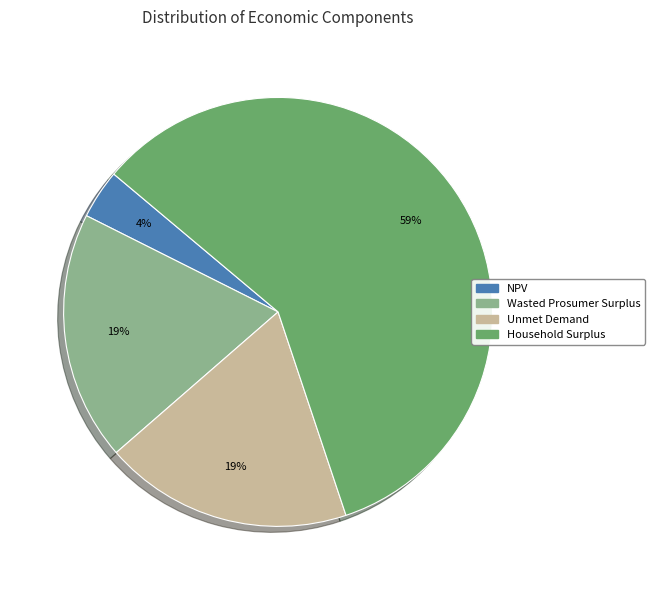

How many slices are in this pie chart?

4